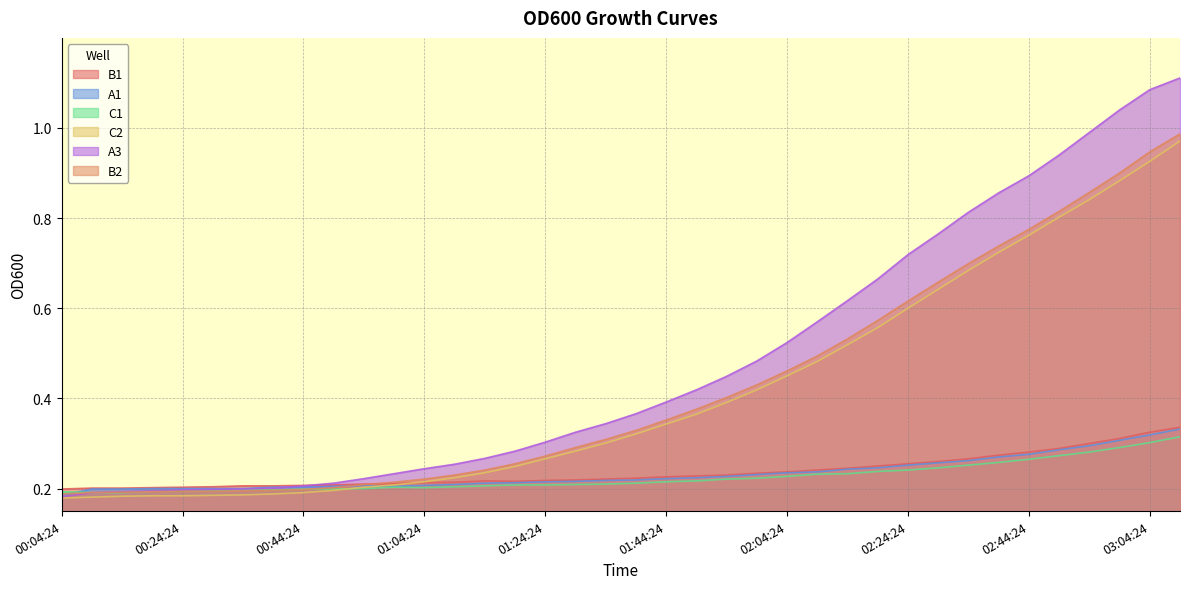

What is the difference between the maximum and minimum values in the B1 series?

0.1